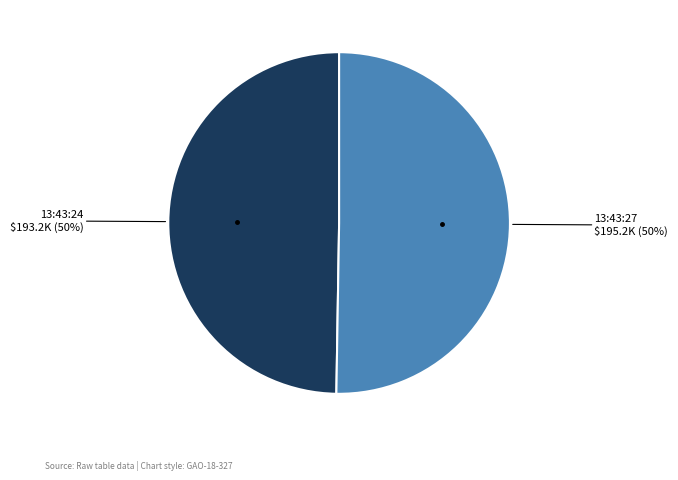

To the nearest percent, what is the average slice percentage?

50%